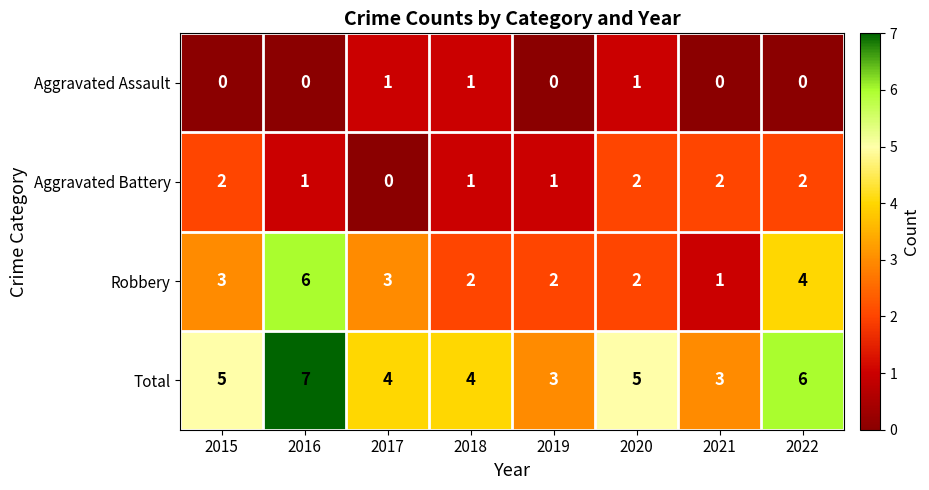

List the series in order of their overall mean, highest first.

Total, Robbery, Aggravated Battery, Aggravated Assault